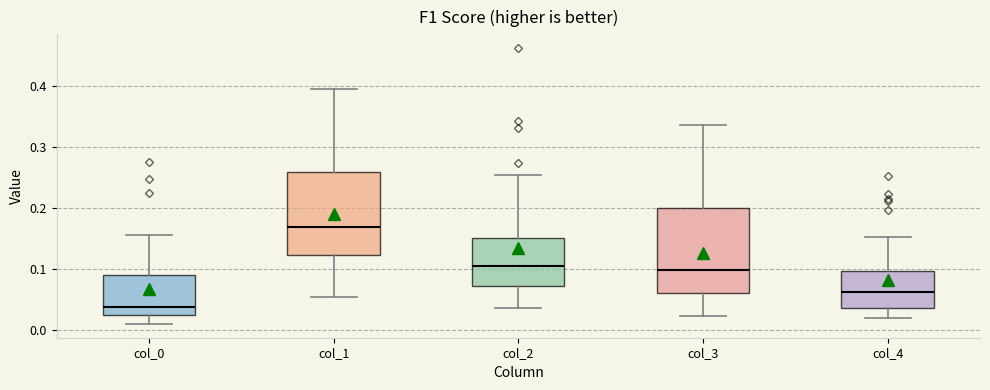

Where is the upper edge of the box for col_1 on the y-axis? The values are not printed on the chart, so give them approximately, as read against the axis.

0.26